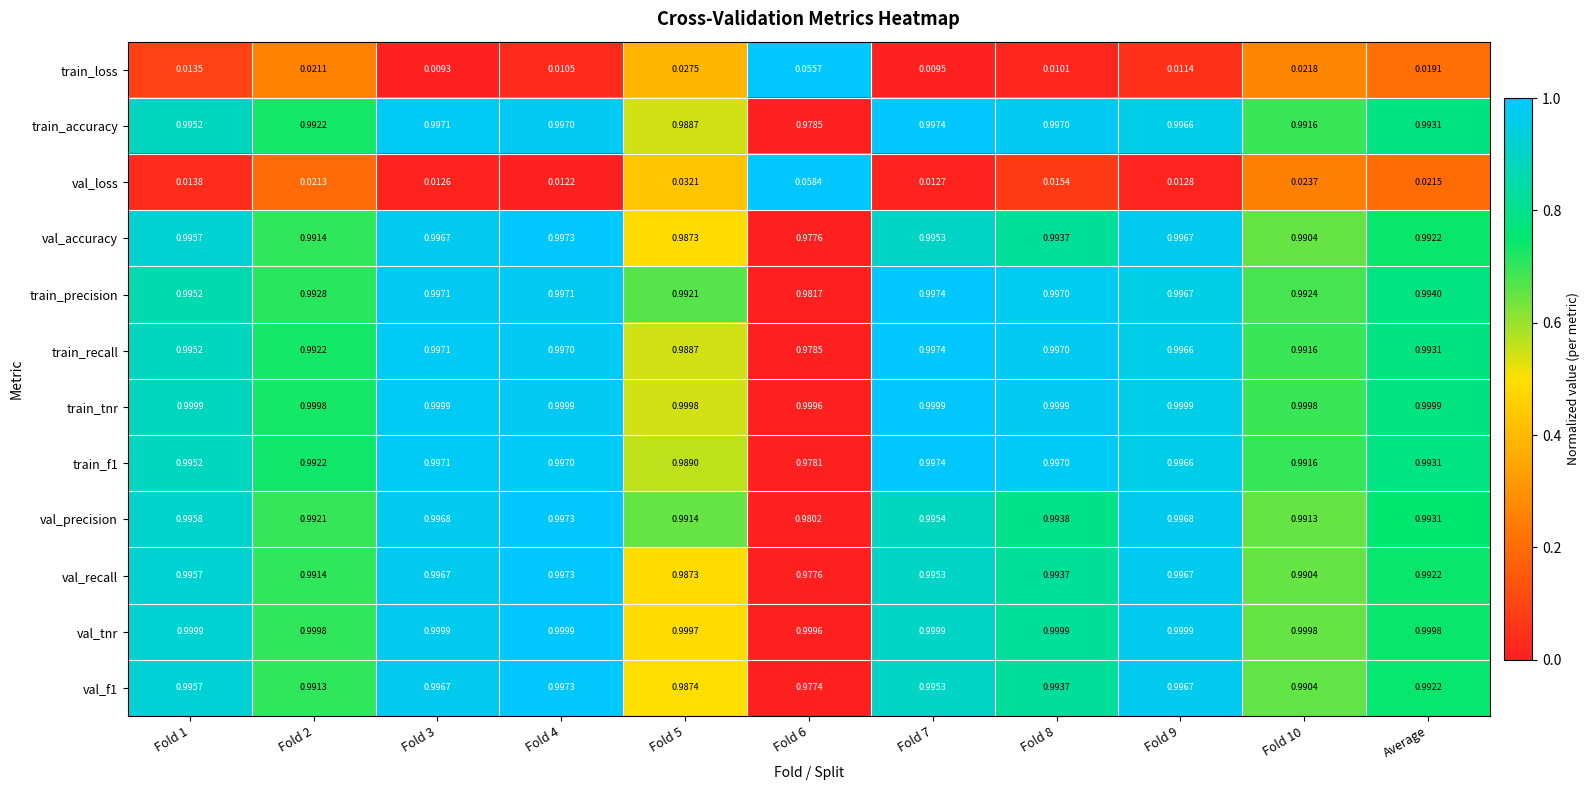

What is the total value across all series at Fold 4?

10.0